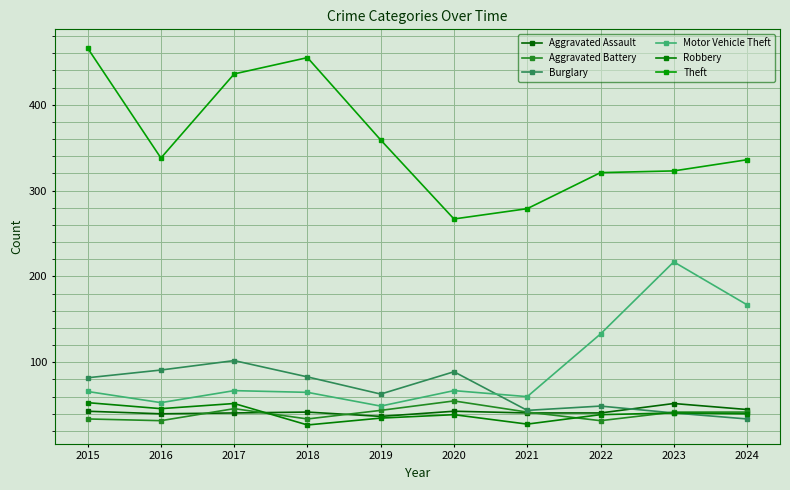

What is the difference between the second highest and minimum values in the Robbery series?

25